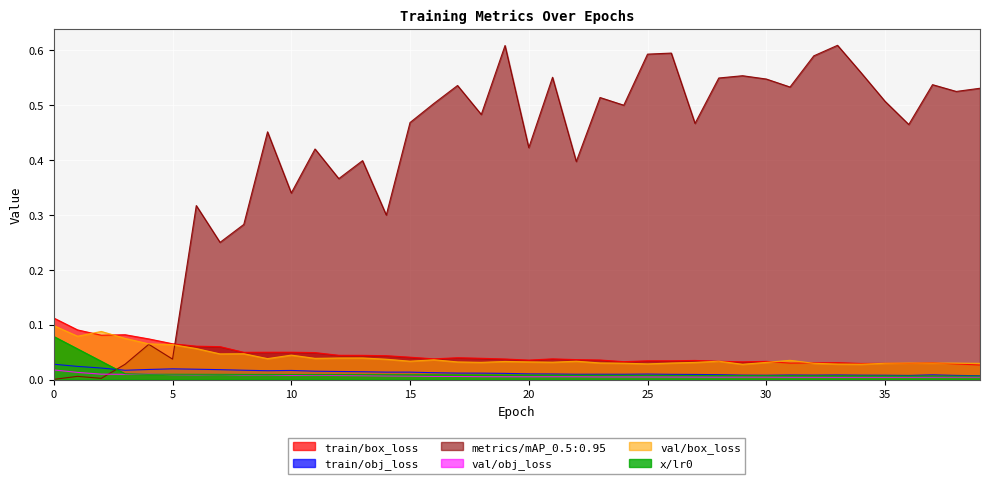

In train/box_loss, how many points are lower than both neighbors (excluding endpoints)?

8